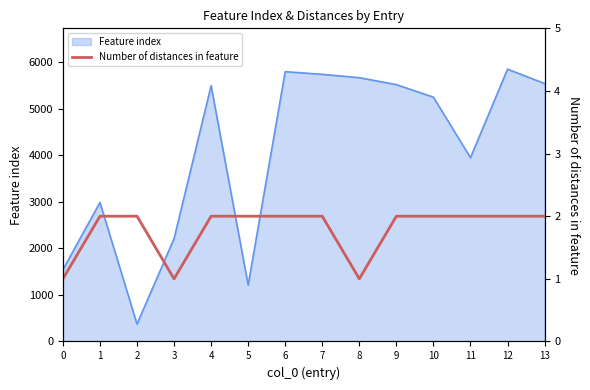

Does the chart have visible grid lines?

No